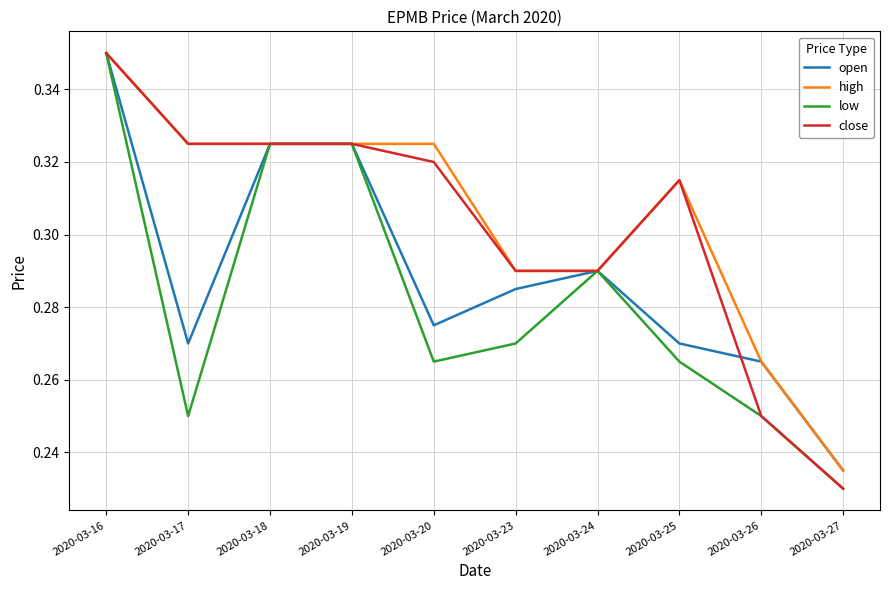

At which label does open reach its minimum?

2020-03-27